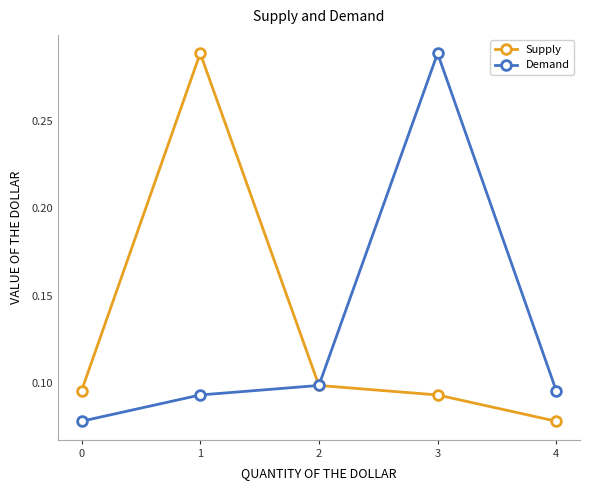

True or false: Supply has a value of 0.2 at 3.

False